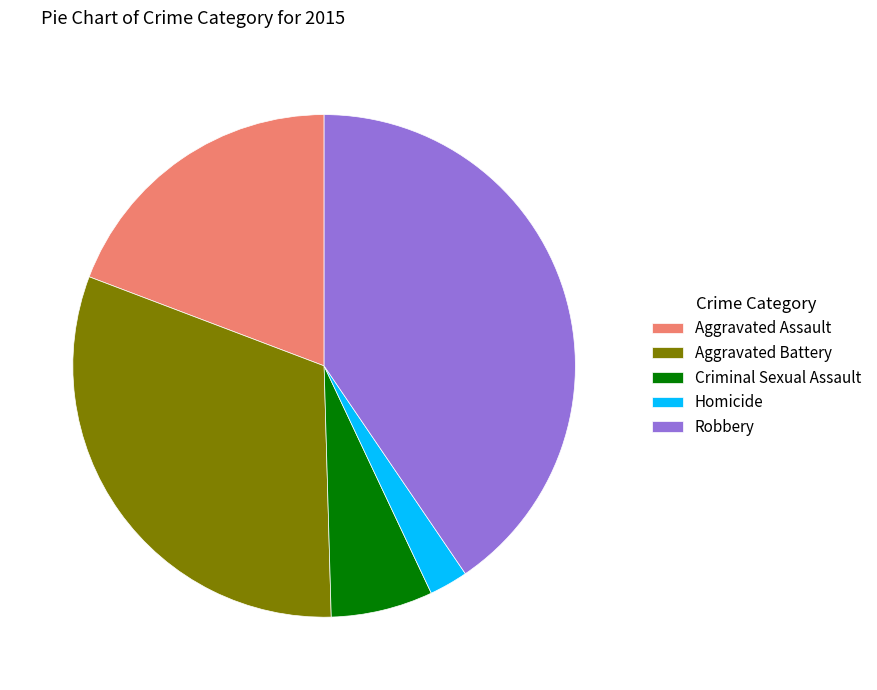

Count the number of slices in the pie.

5